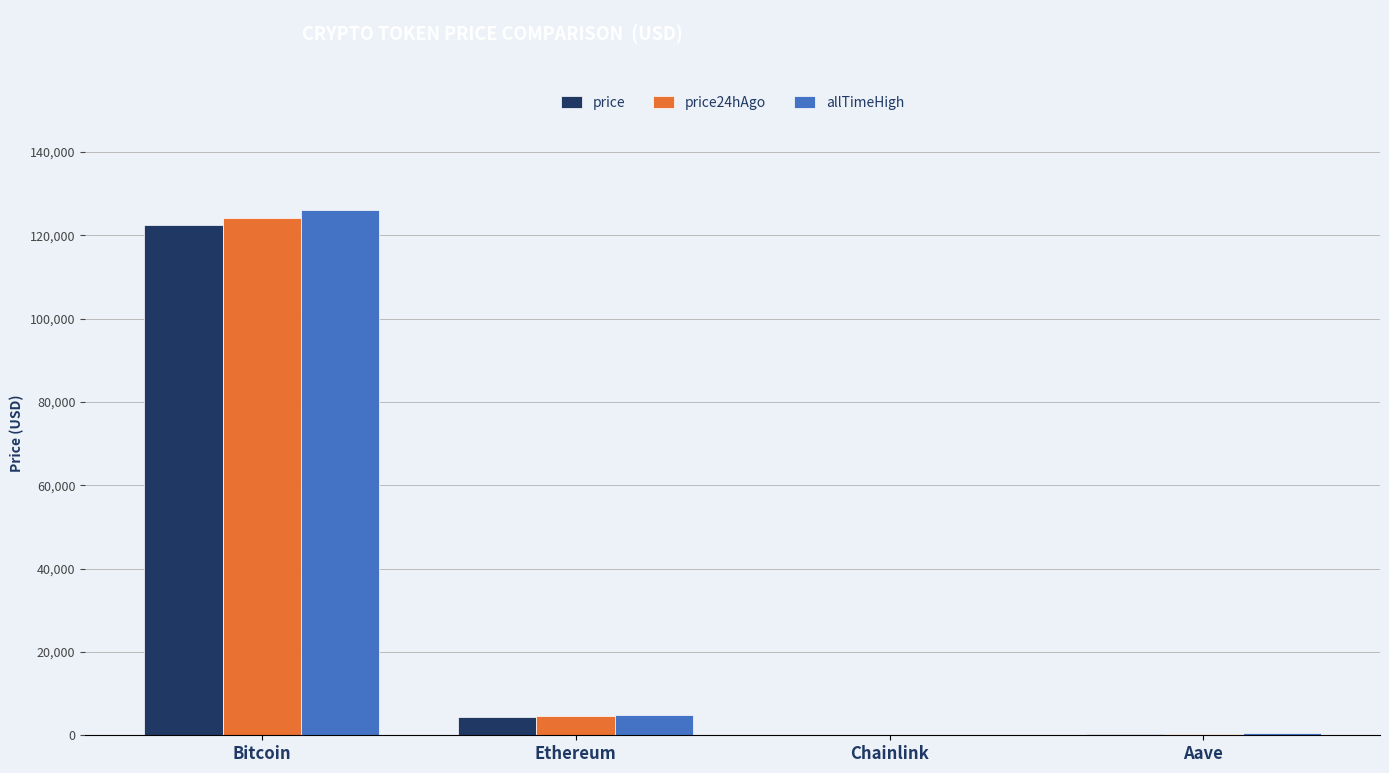

How many groups of bars are there?

4